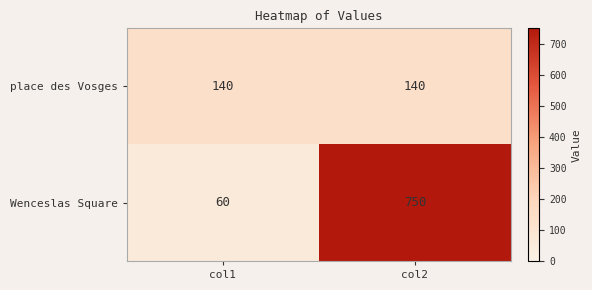

What is the greatest value displayed?

750